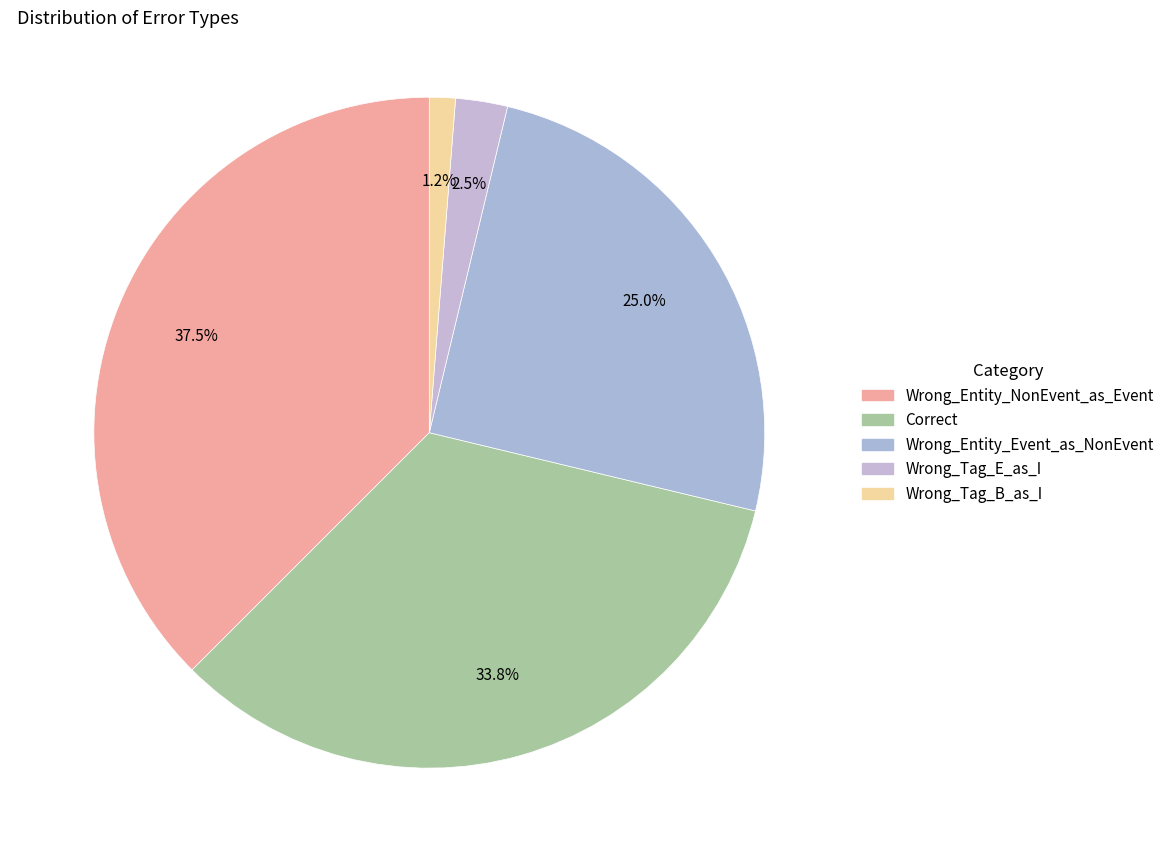

Which slice is the largest?

Wrong_Entity_NonEvent_as_Event